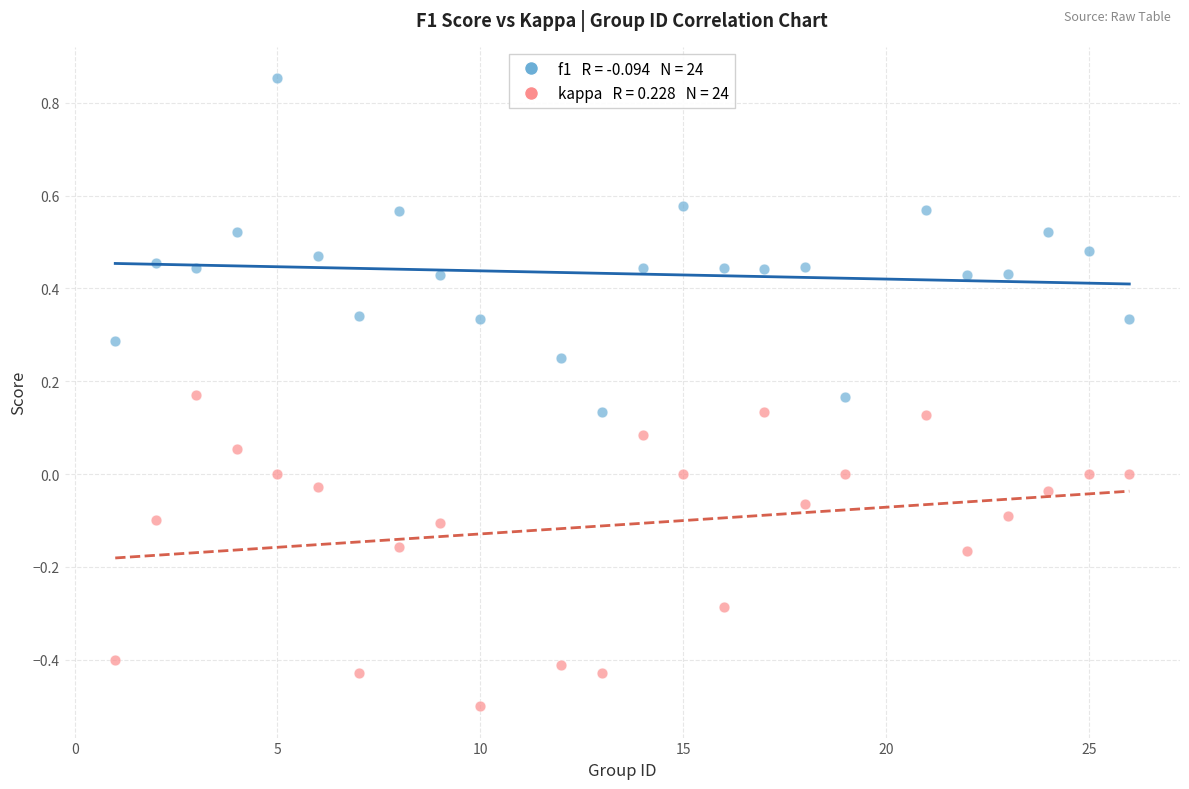

Across all data points, what is the range of Y values (max minus min)?

1.4